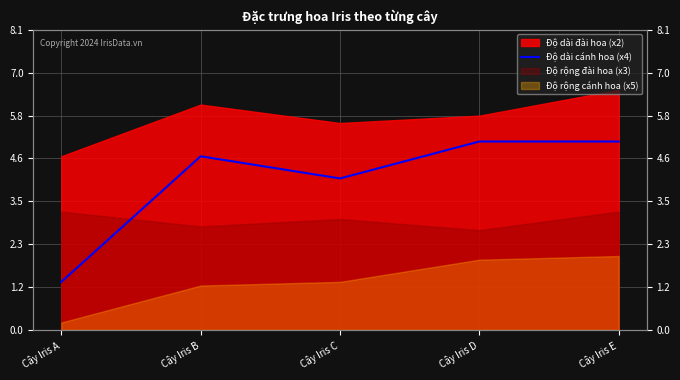

How many categories are shown in the chart?

5